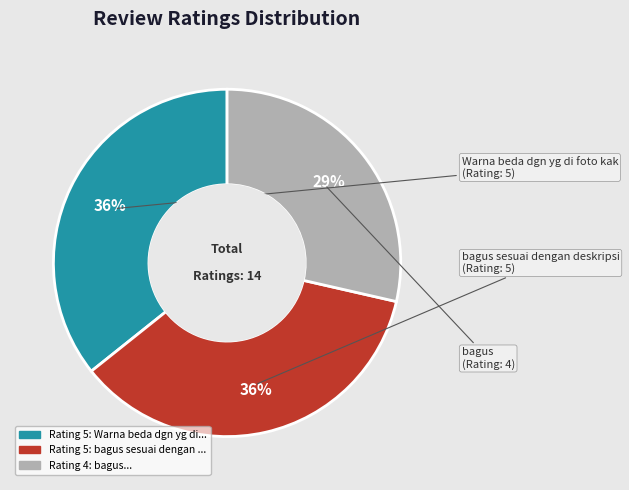

How many segments does this pie chart have?

3